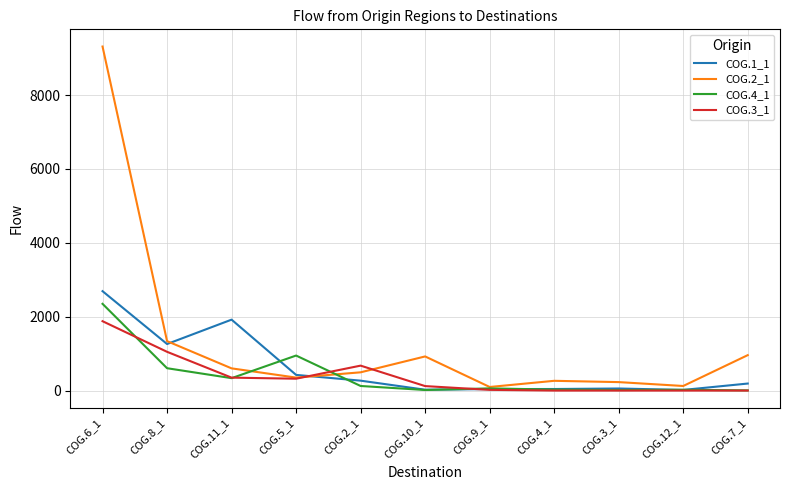

What is the spread (max minus min) of values at COG.6_1?

7436